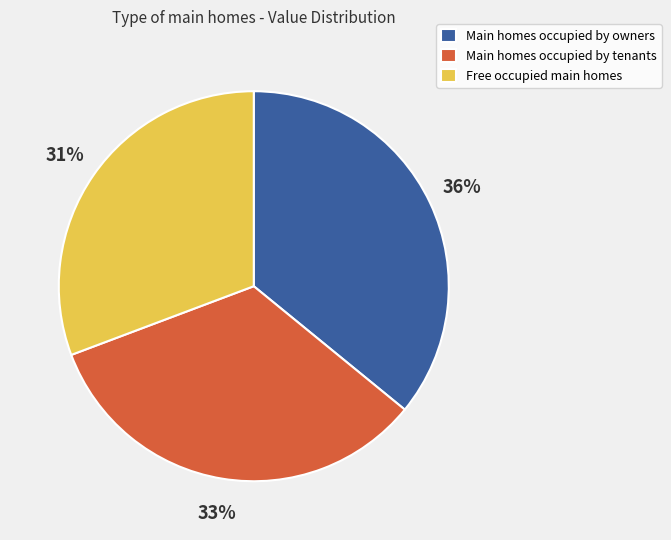

To the nearest percent, what is the average slice percentage?

33%